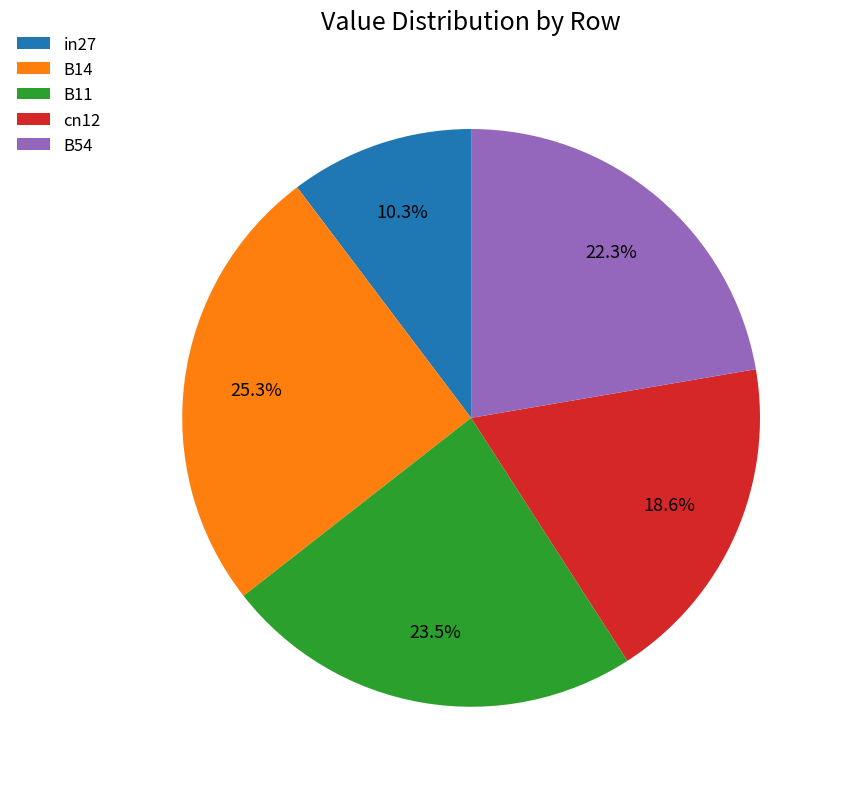

Which has a higher value, B54 or B11?

B11